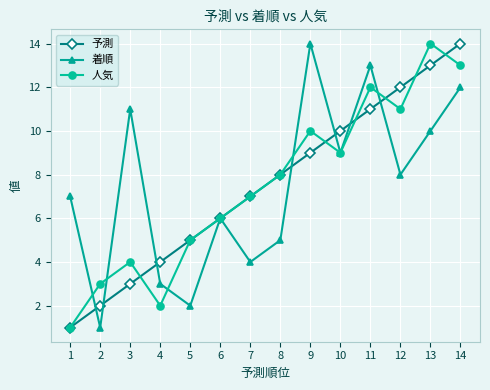

At which category is the sum across all series the highest?

14